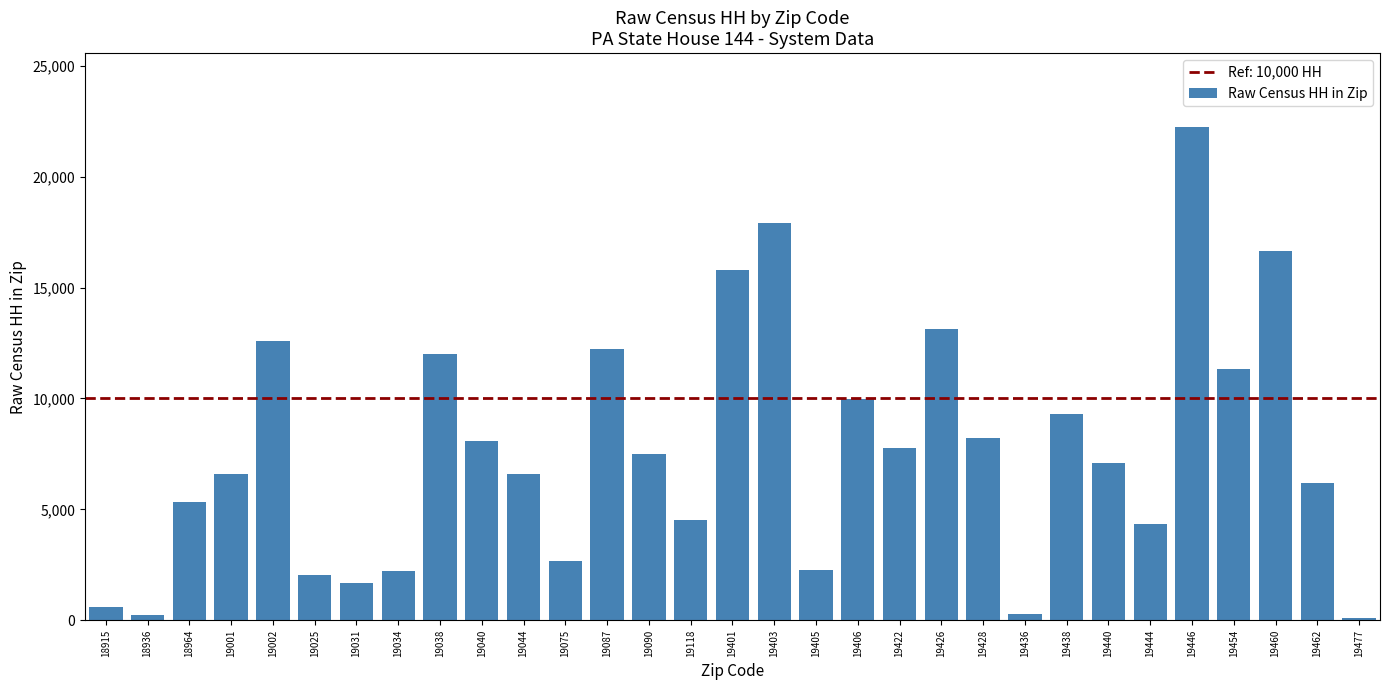

At which category does the chart reach its peak across all series?

19446